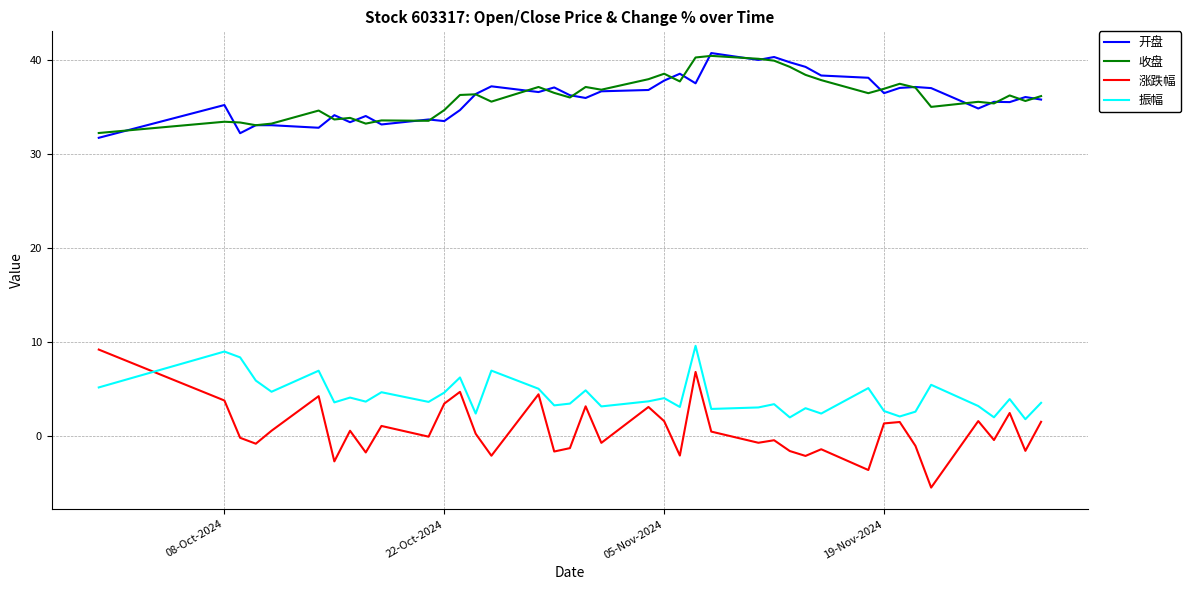

What is the highest value of the 涨跌幅 series?

9.2